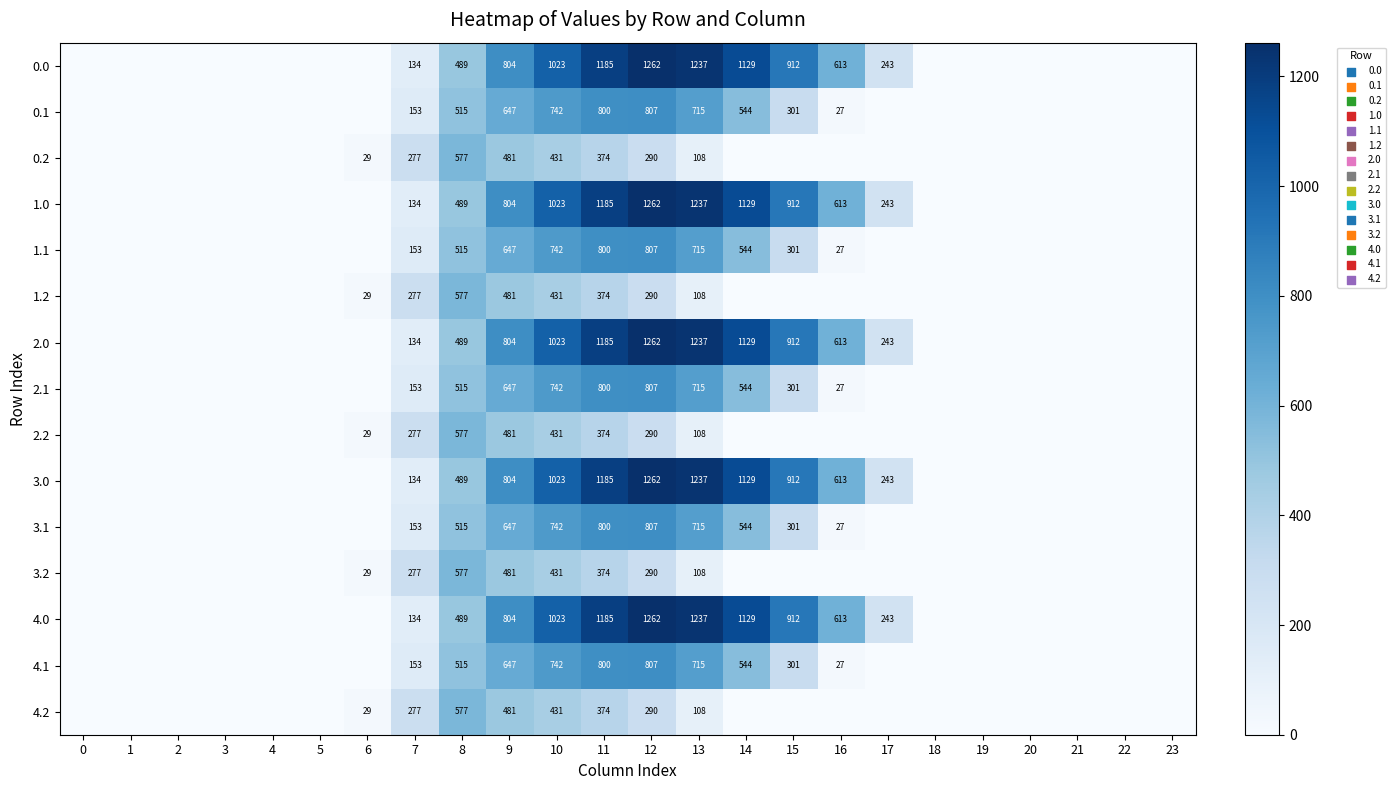

What is the spread (max minus min) of values at 12?

972